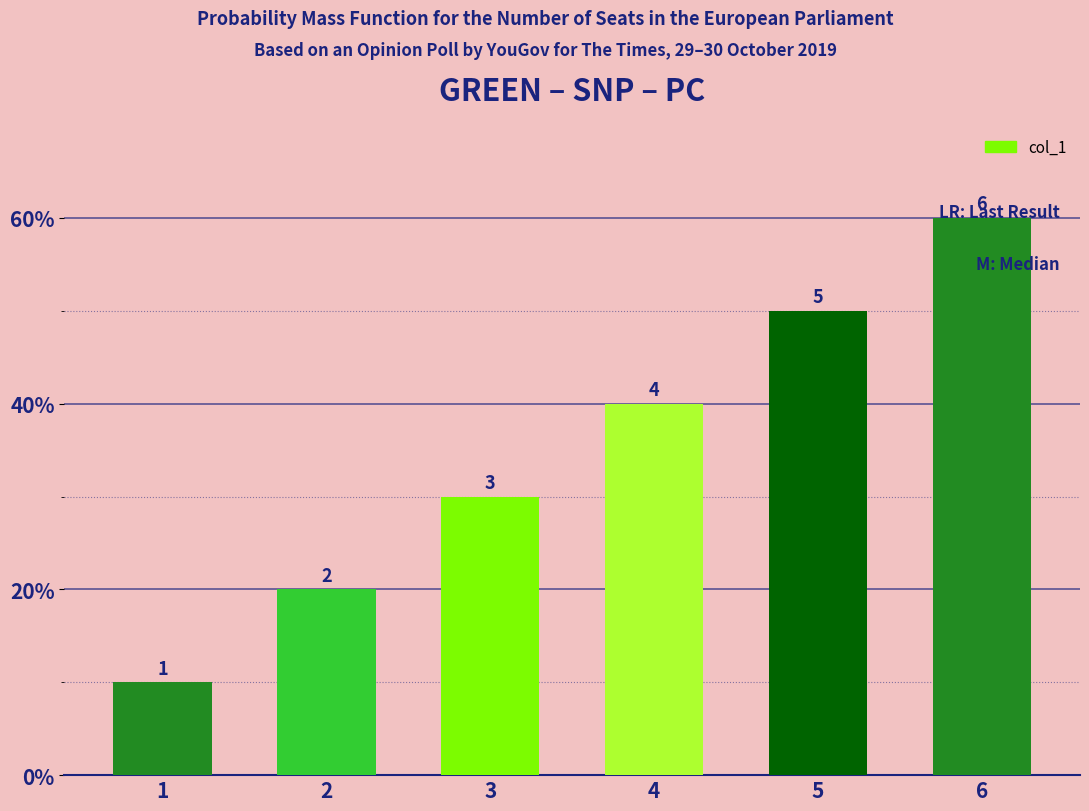

Does the chart contain any negative values?

No